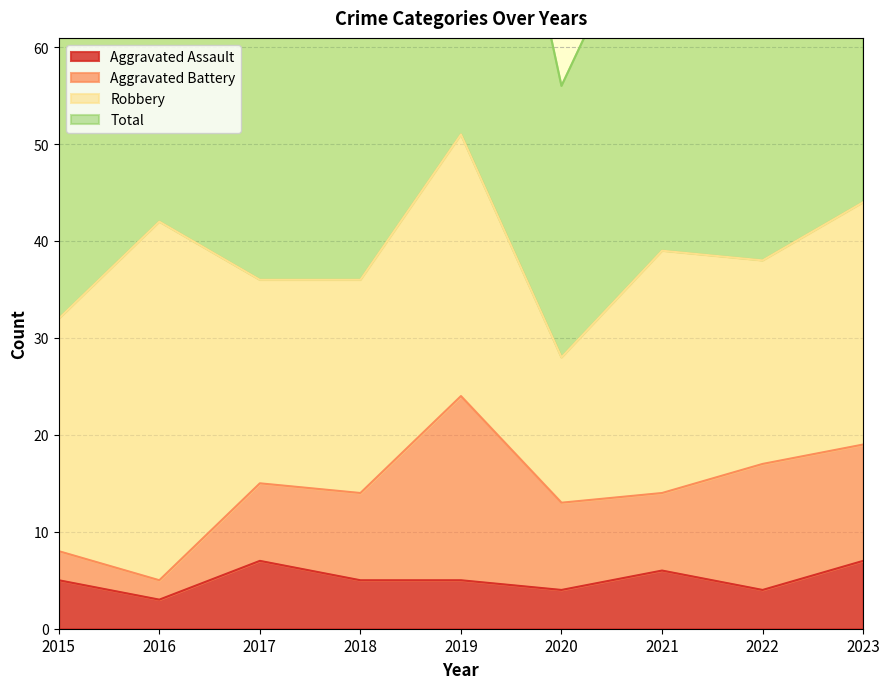

Which series has the largest range (max minus min)?

Total